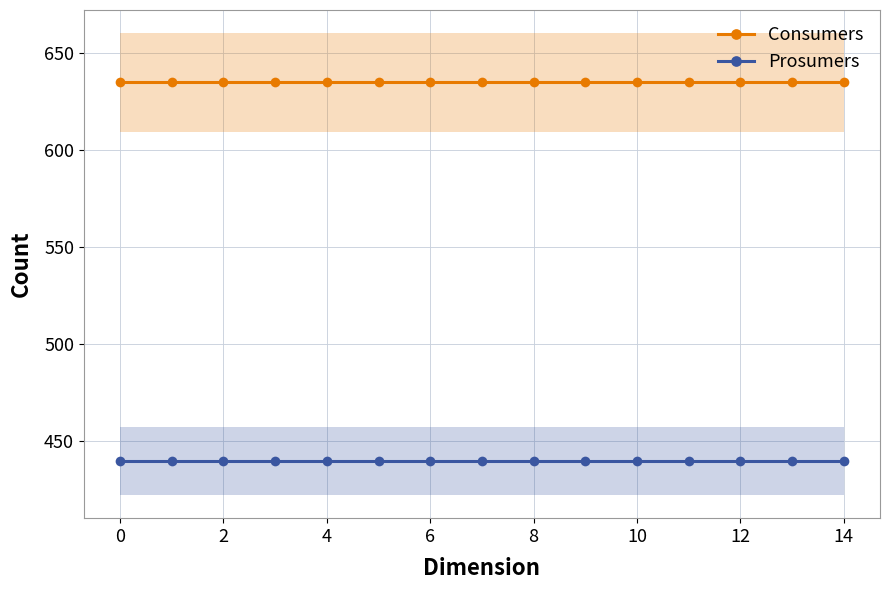

How many data points does each series have?

15